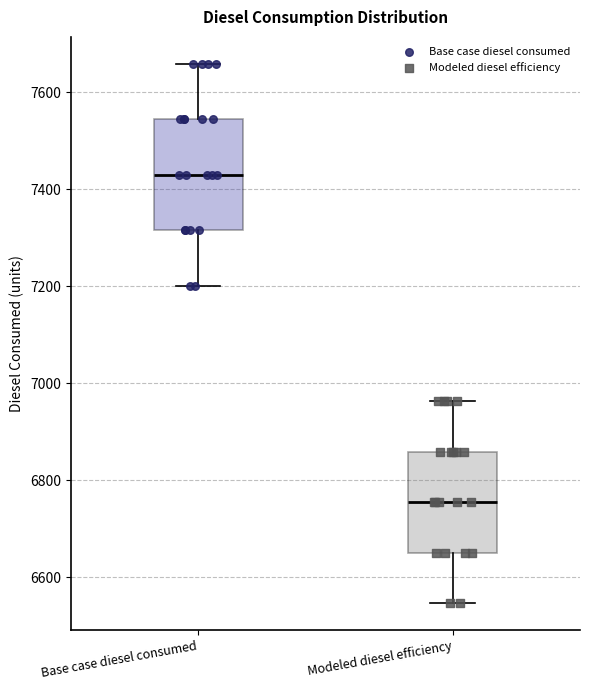

Which box is the tallest, from its lower edge to its upper edge?

Base case diesel consumed